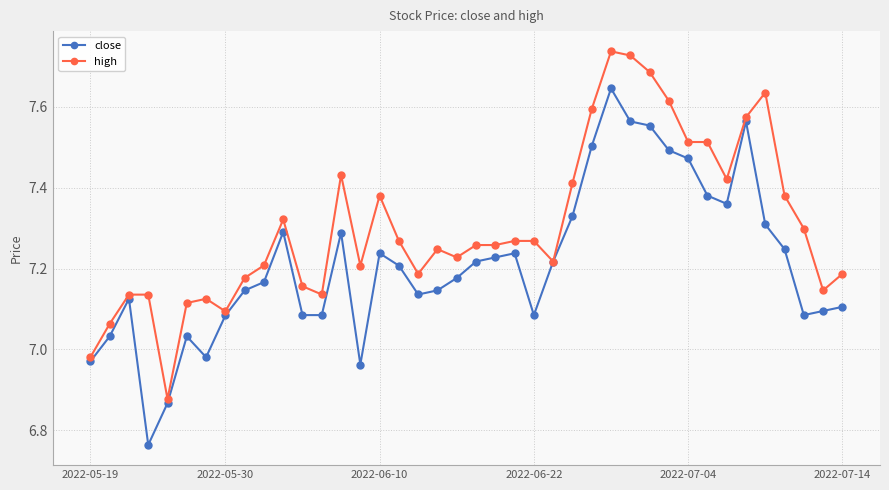

True or false: close has more than 1 points higher than both neighbors.

True